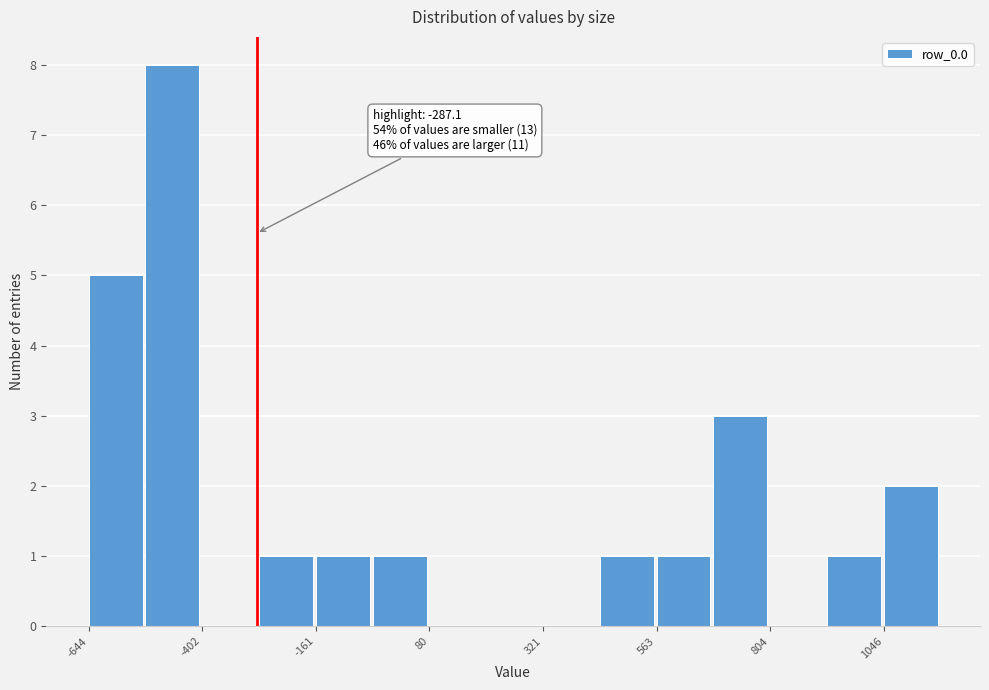

Read against the x-axis, roughly where is the centre of the tallest bar?

-450